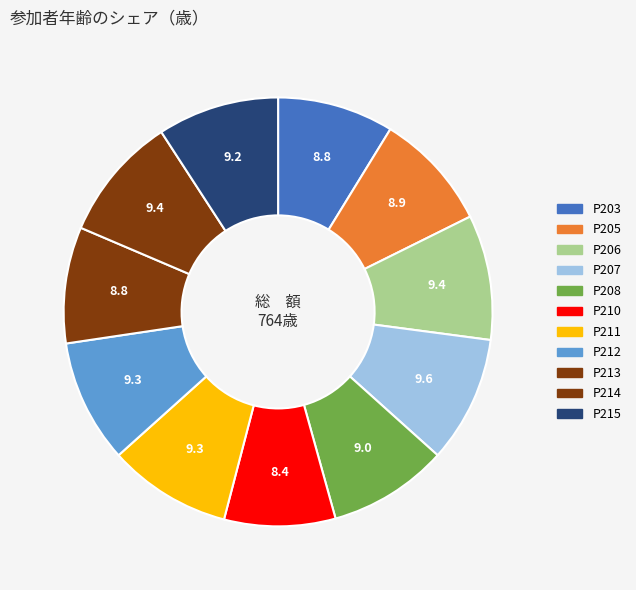

Count the number of slices in the pie.

11